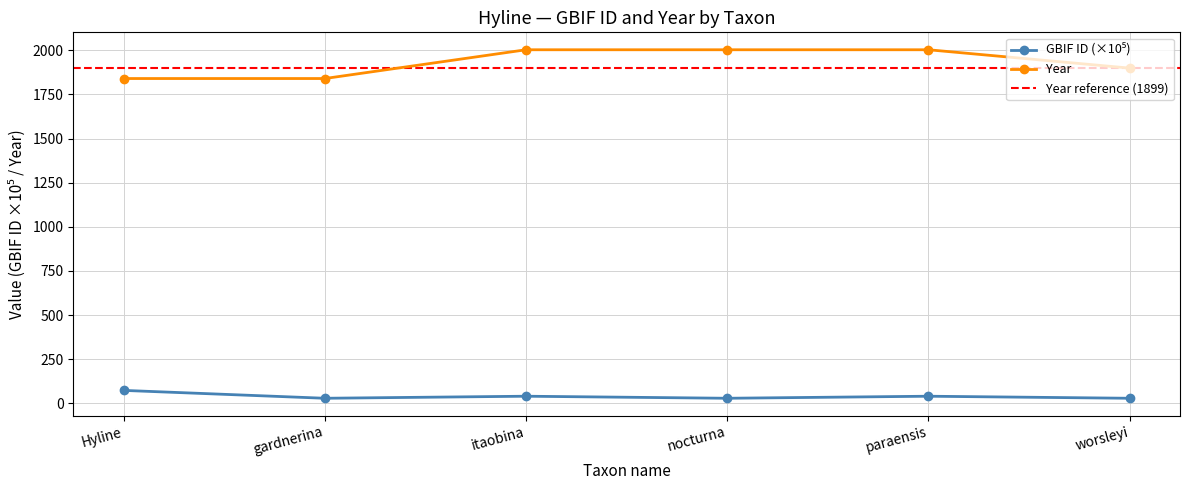

What is the difference between the maximum and minimum values in the gbif_id series?

44.6